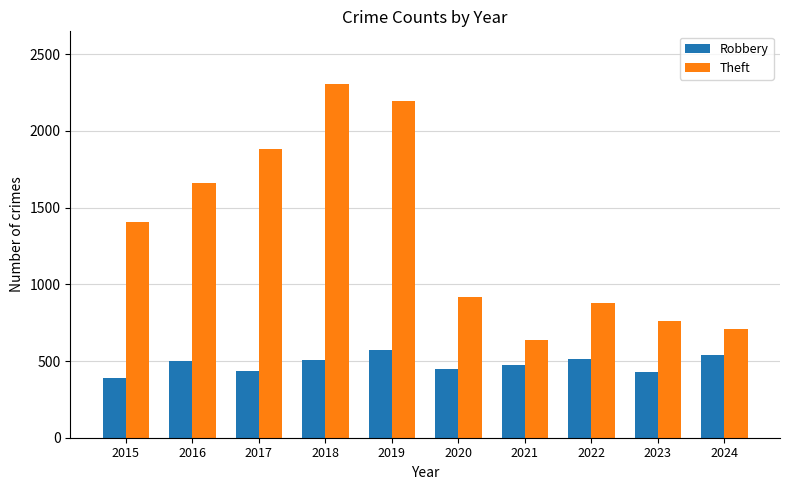

Count the number of categories in the chart.

10